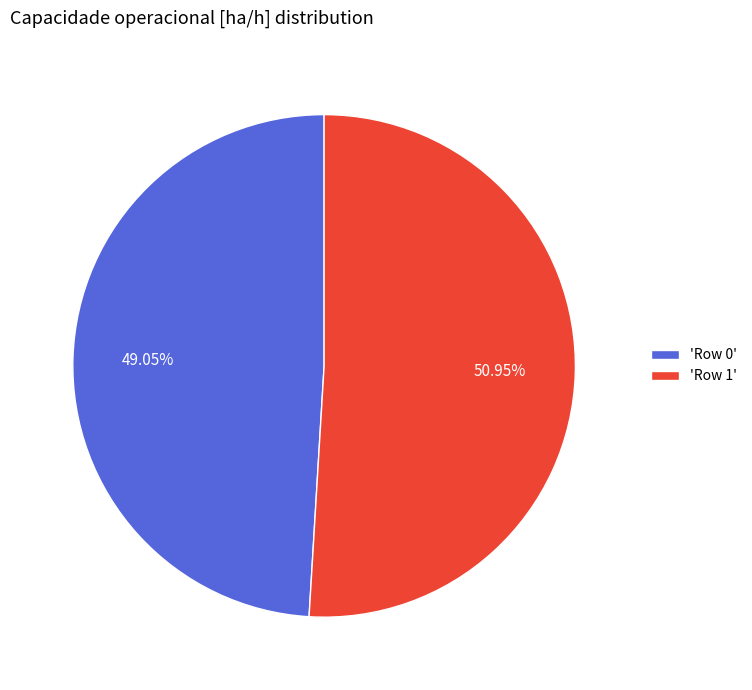

Which category has the smallest portion of the pie?

'Row 0'